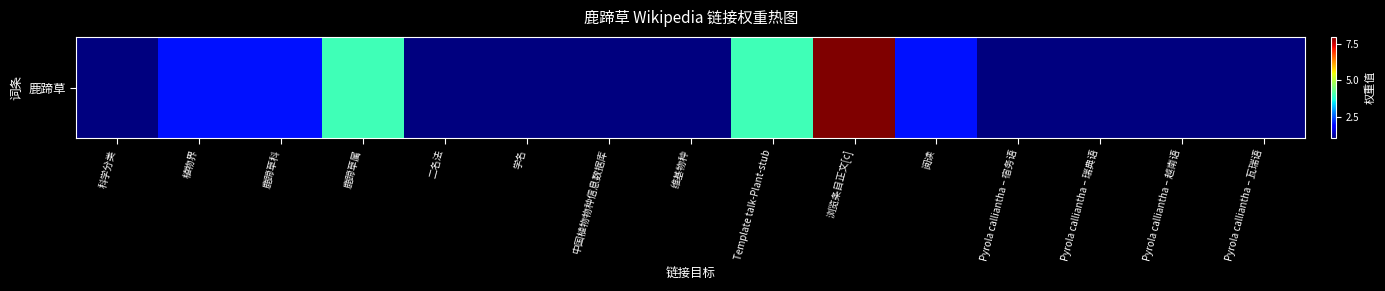

Count the values in the range 1 to 2.

12